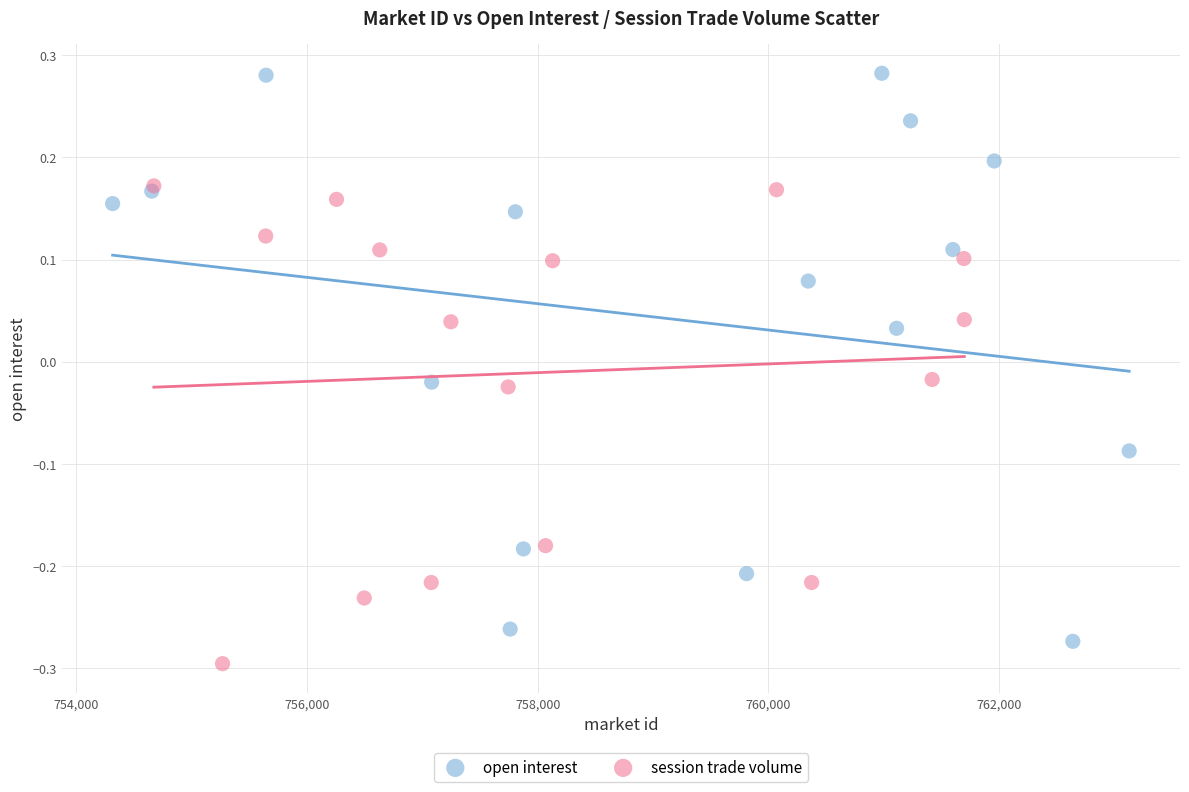

Which series contains the lowest Y value?

session trade volume